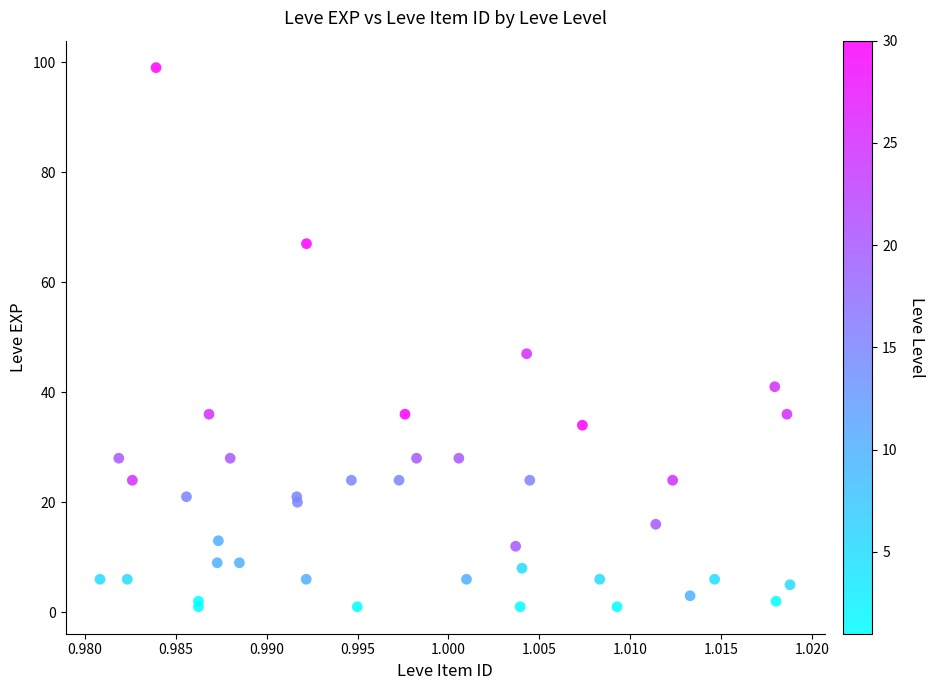

What Y value in the scatter plot is closest to 50?

47